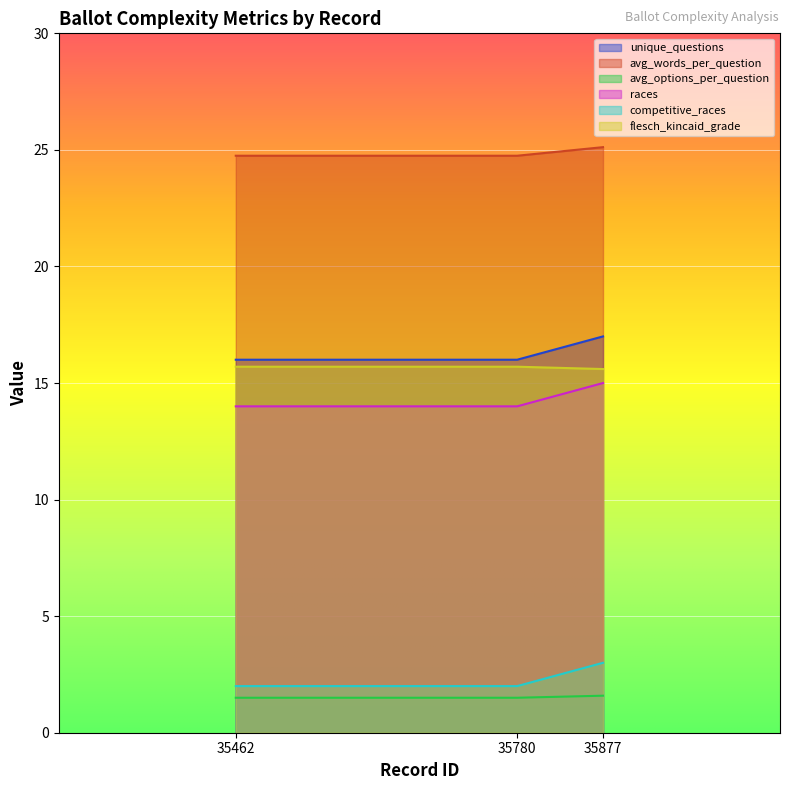

Reading left to right, list all the values displayed in this chart.

unique_questions: 16.0	16.0	17.0
avg_words_per_question: 24.8	24.8	25.1
avg_options_per_question: 1.5	1.5	1.6
races: 14.0	14.0	15.0
competitive_races: 2.0	2.0	3.0
flesch_kincaid_grade: 15.7	15.7	15.6